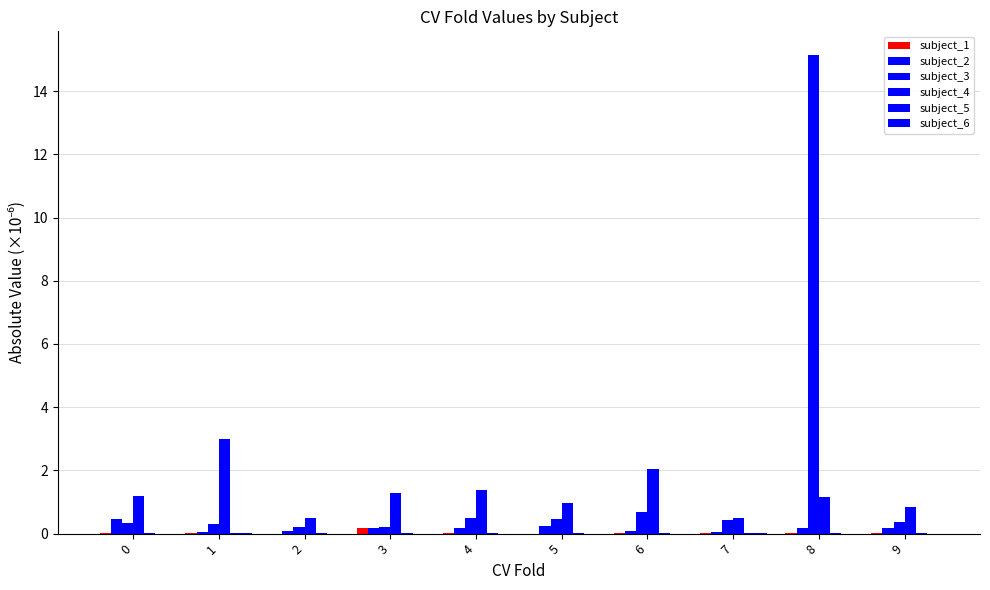

What is the spread (max minus min) of values at 1?

3.0